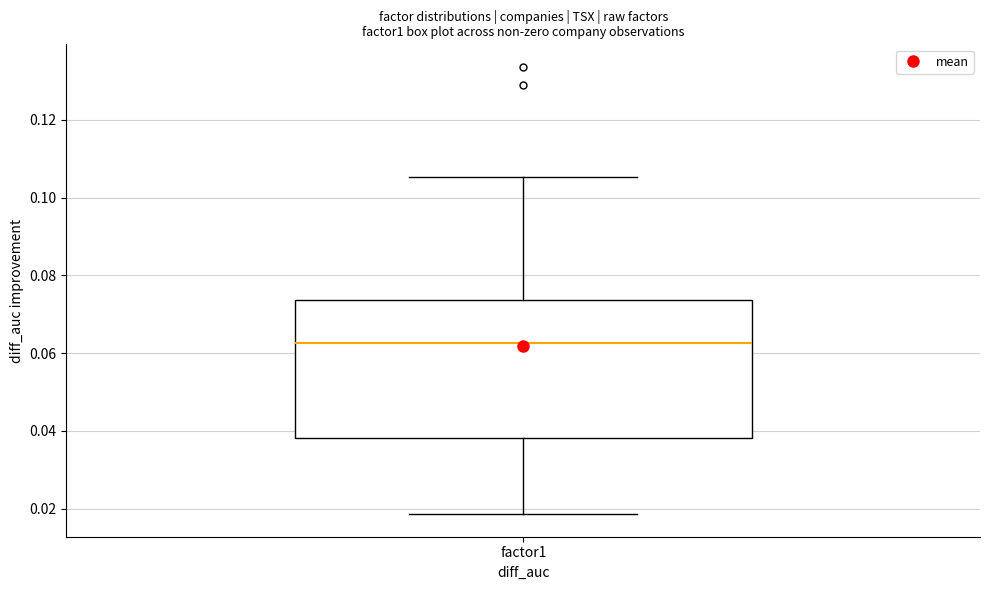

Where is the lower edge of the box for factor1 on the y-axis? The values are not printed on the chart, so give them approximately, as read against the axis.

0.038